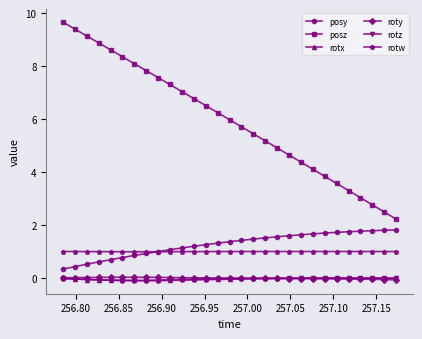

True or false: posz has more than 2 interior local peaks.

False